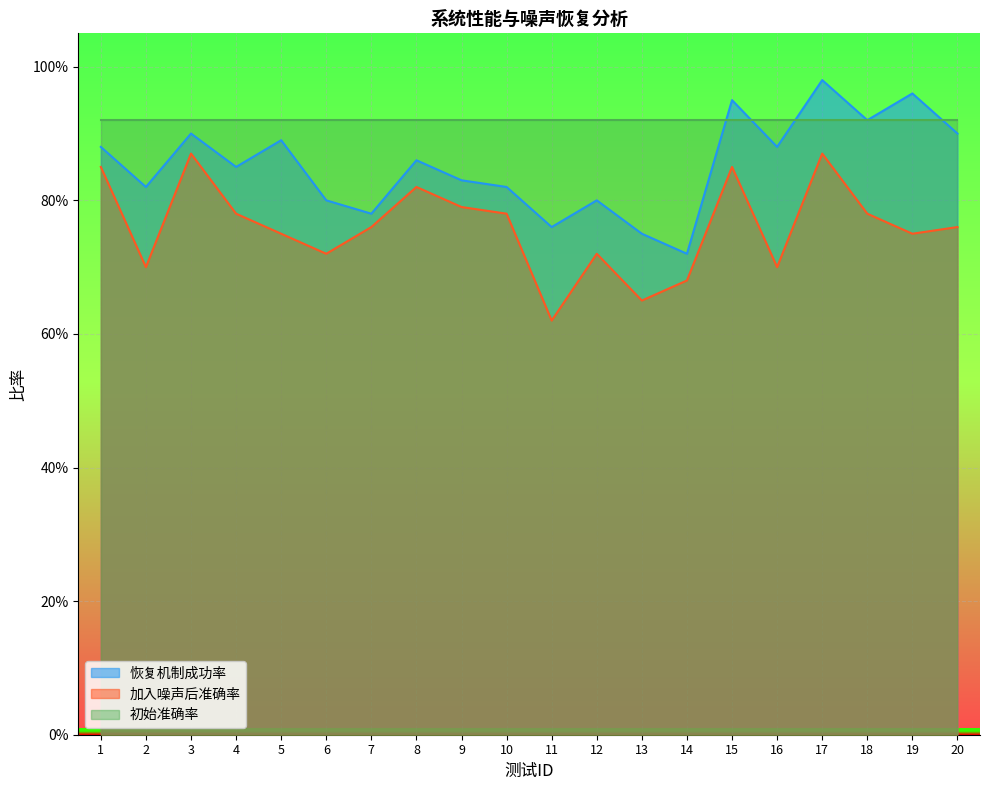

List the labels in order of 加入噪声后准确率 value, largest first.

3, 17, 1, 15, 8, 9, 4, 10, 18, 7, 20, 5, 19, 6, 12, 2, 16, 14, 13, 11